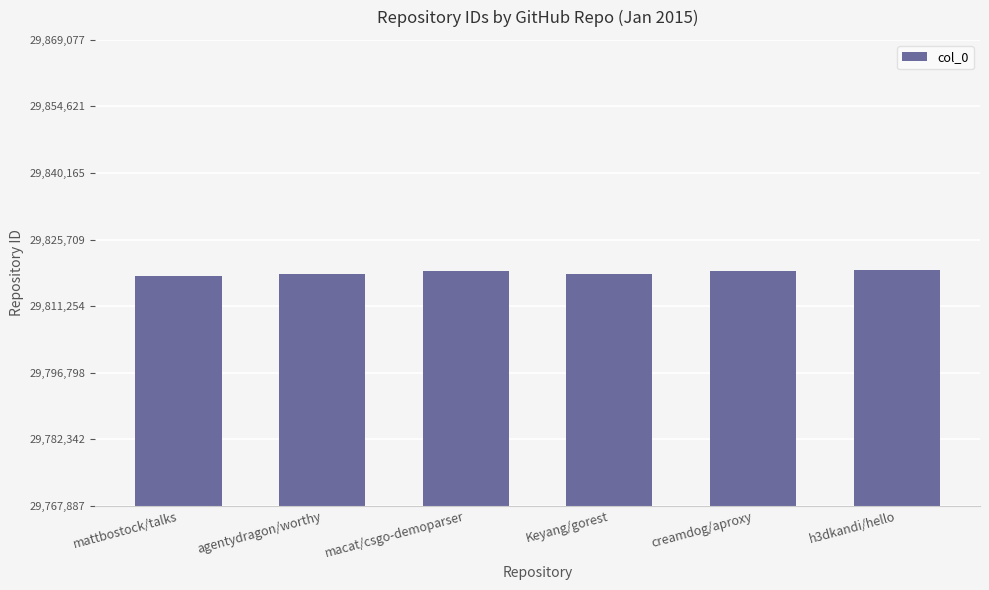

The value at Keyang/gorest is 20165920. True or false?

False